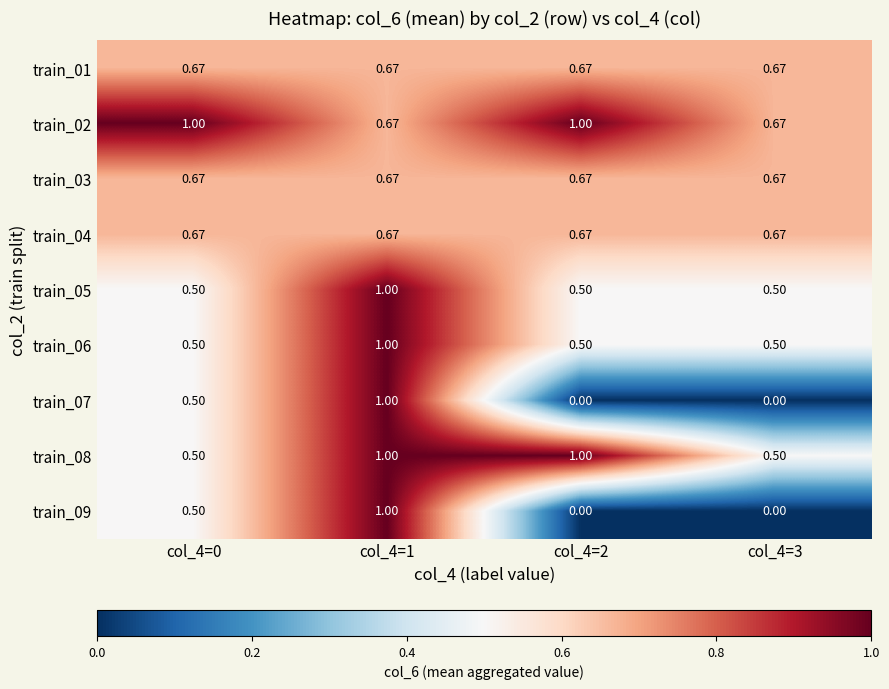

Is the value of train_08 at col_4=1 greater than the value of train_04 at col_4=3?

Yes